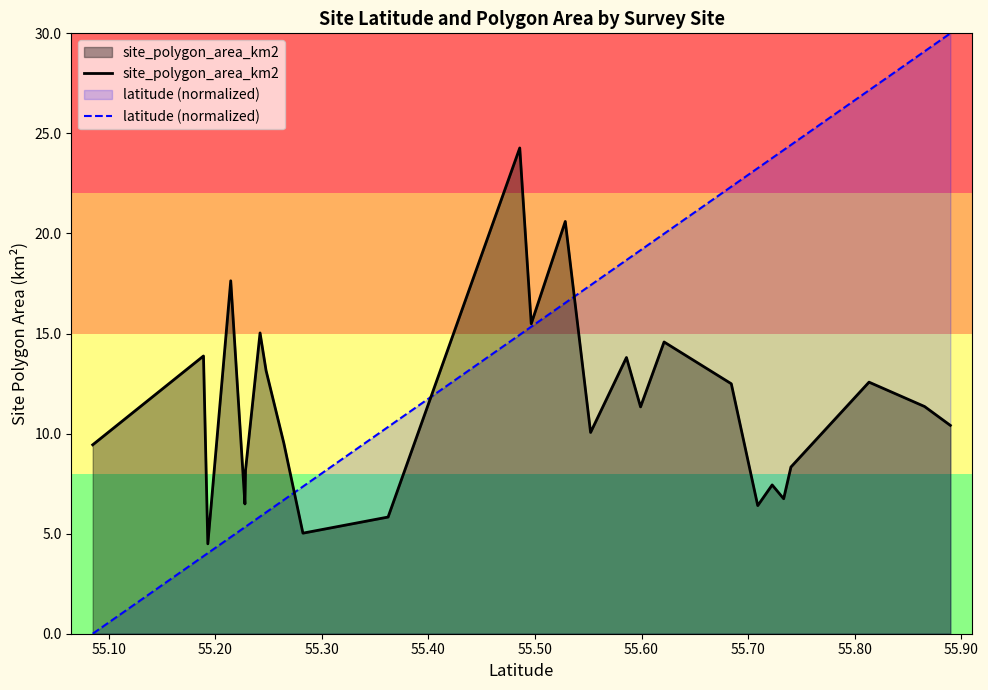

Reading left to right, extract all data points from this chart.

site_polygon_area_km2: 9.4	13.9	4.5	17.6	6.5	8.2	15.0	13.2	9.5	5.0	5.8	24.3	15.5	20.6	10.1	13.8	11.3	14.6	12.5	6.4	7.4	6.7	8.3	12.6	11.4	10.4
latitude (normalized): 0.0	3.9	4.0	4.8	5.3	5.3	5.9	6.1	6.7	7.4	10.3	14.9	15.3	16.5	17.4	18.7	19.2	20.0	22.3	23.3	23.8	24.2	24.4	27.2	29.1	30.0